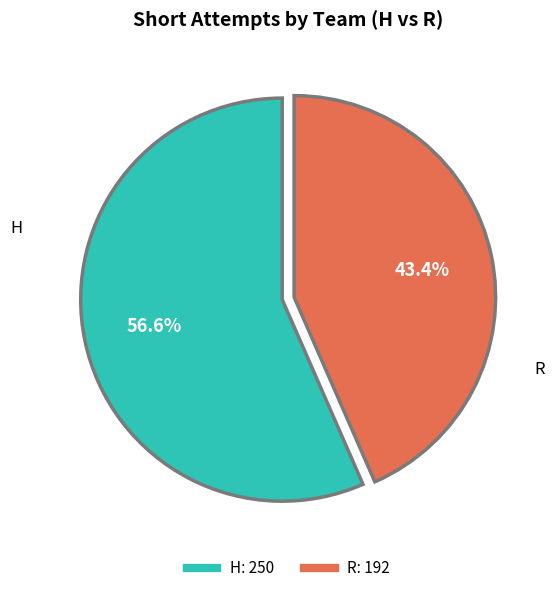

How many slices are in this pie chart?

2